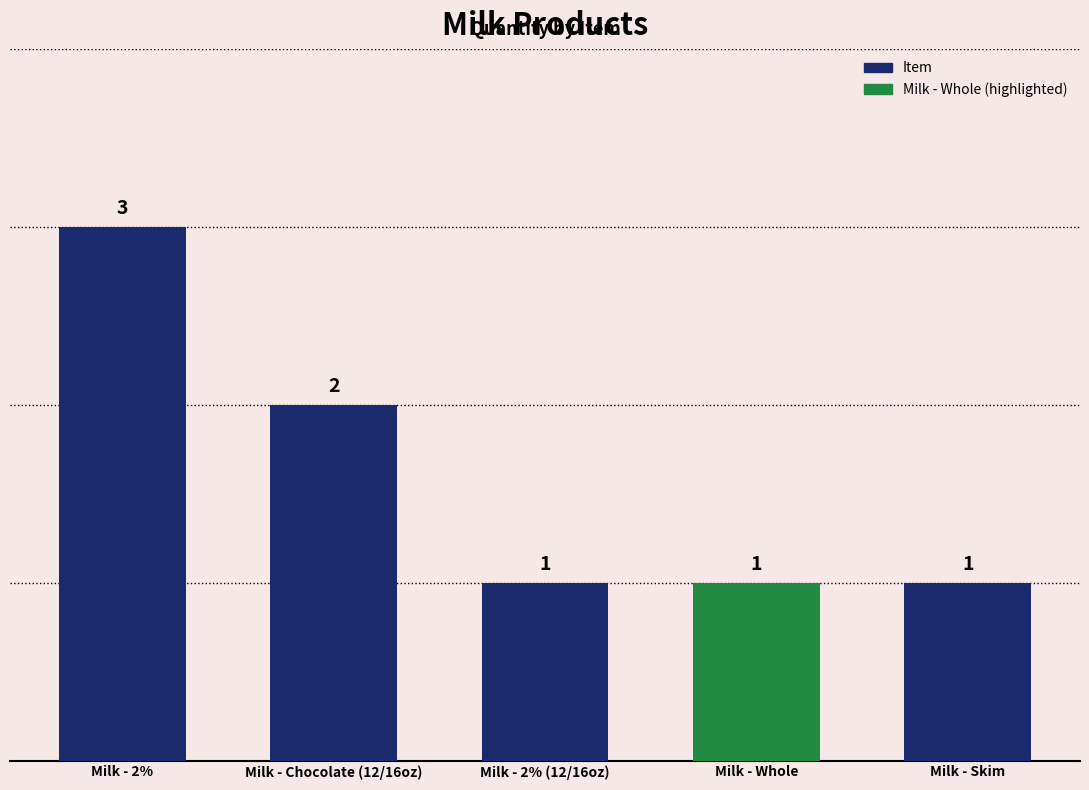

Is it true that the value at Milk - Whole is 1?

True